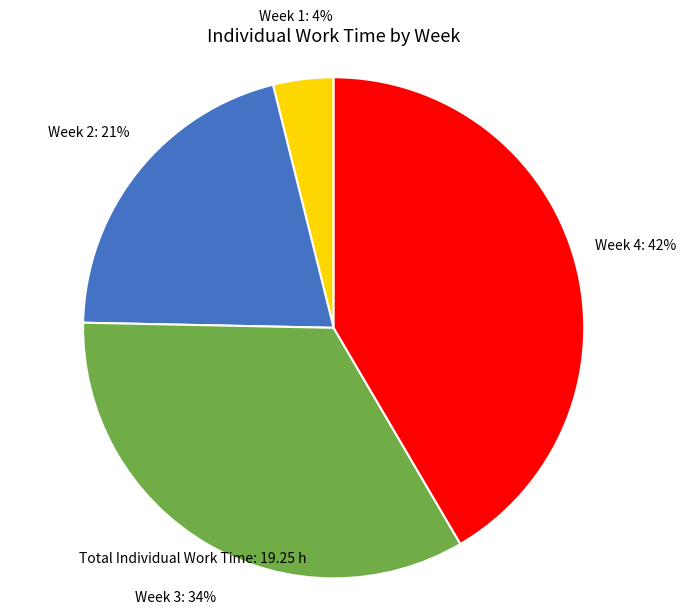

To the nearest percent, what is the average slice percentage?

25%